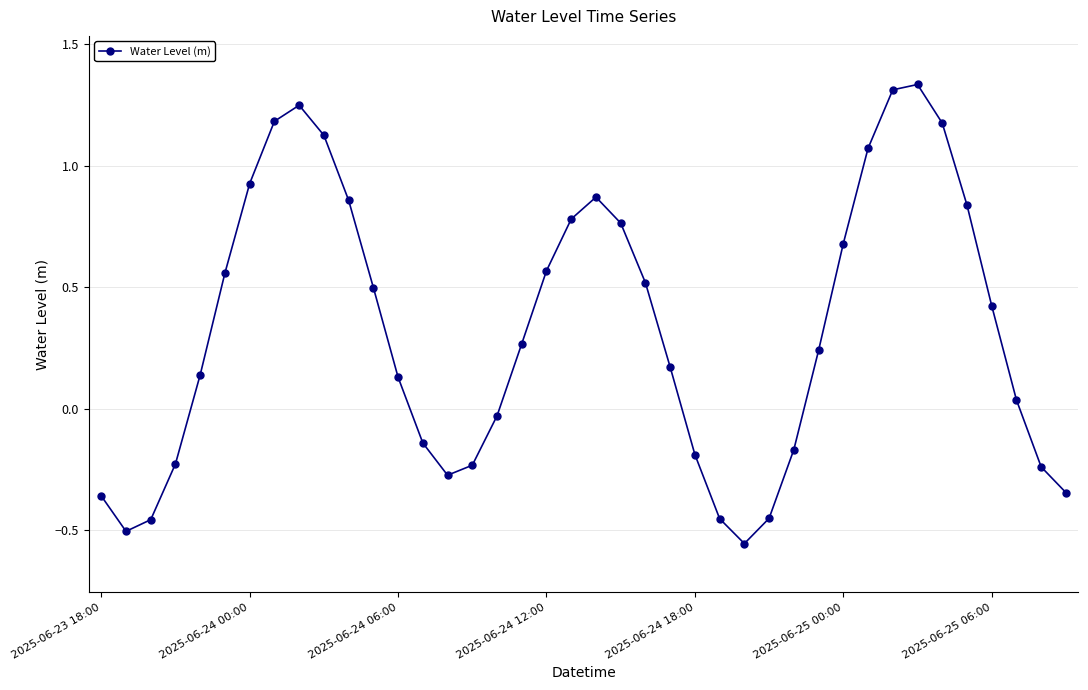

What is the difference between the maximum and minimum values?

1.9